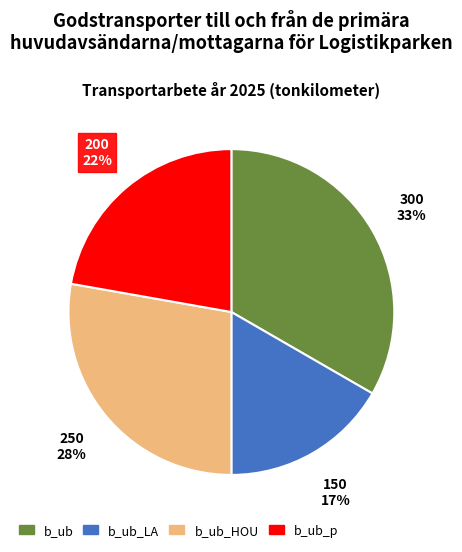

Is there a majority slice in this chart?

No